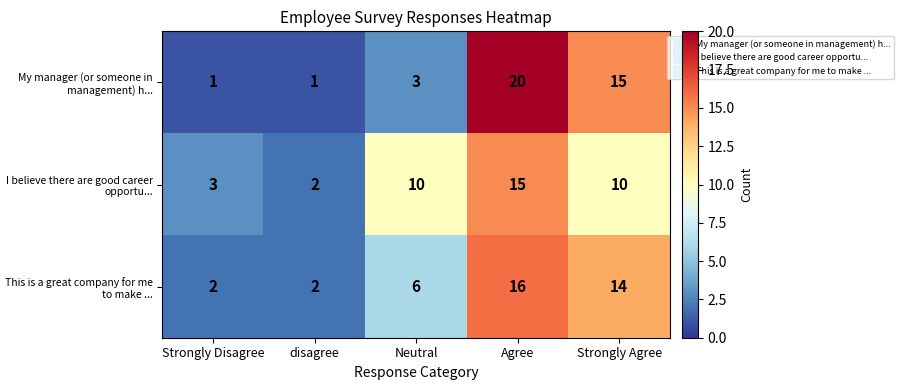

Between disagree and Neutral, which series saw the biggest shift?

I believe there are good career opportu...